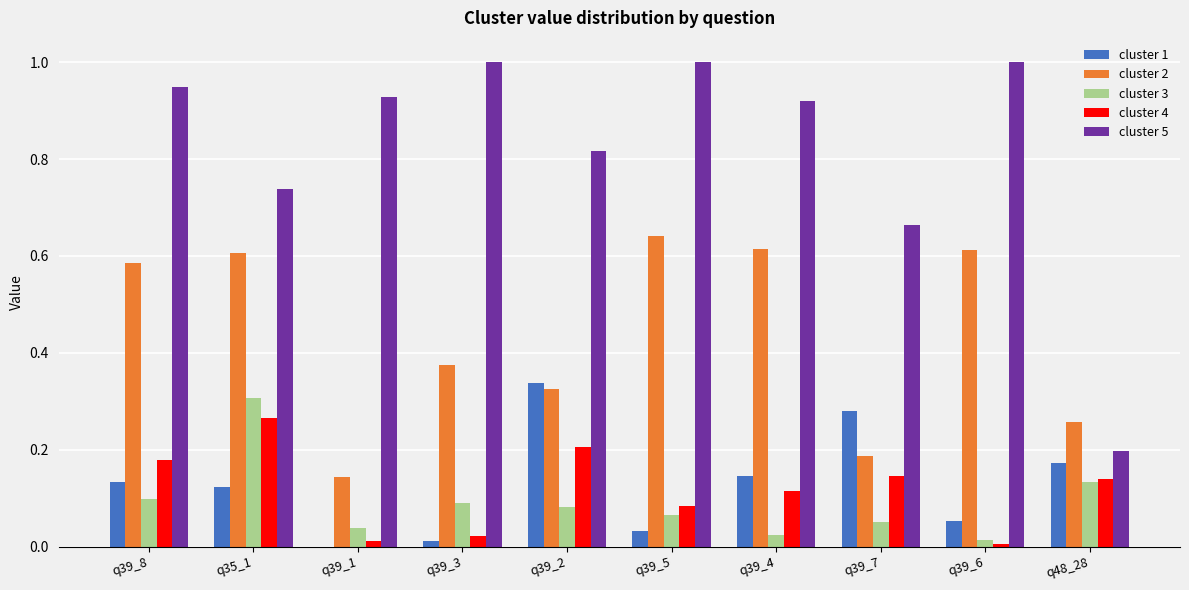

Is it true that cluster 5 equals 1.4 at q39_5?

False